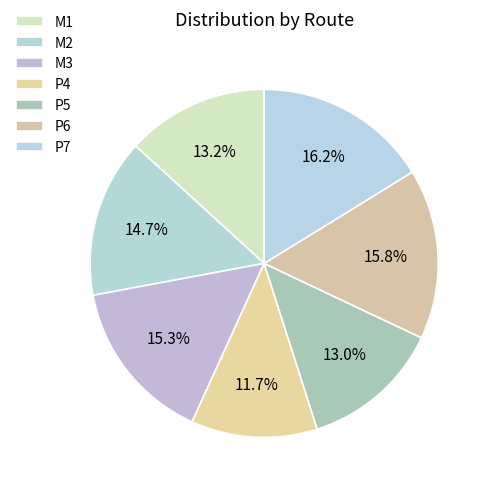

True or false: P5 accounts for 5% of the total.

False